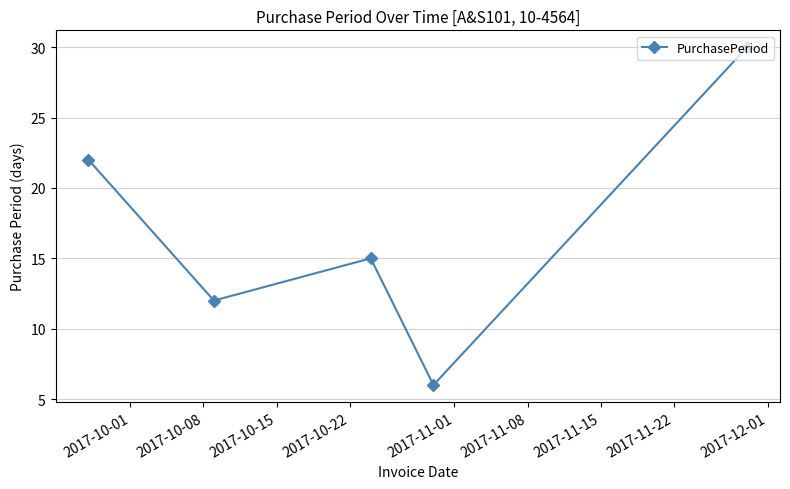

How many interior local peaks (higher than both neighbors) does the data have?

1